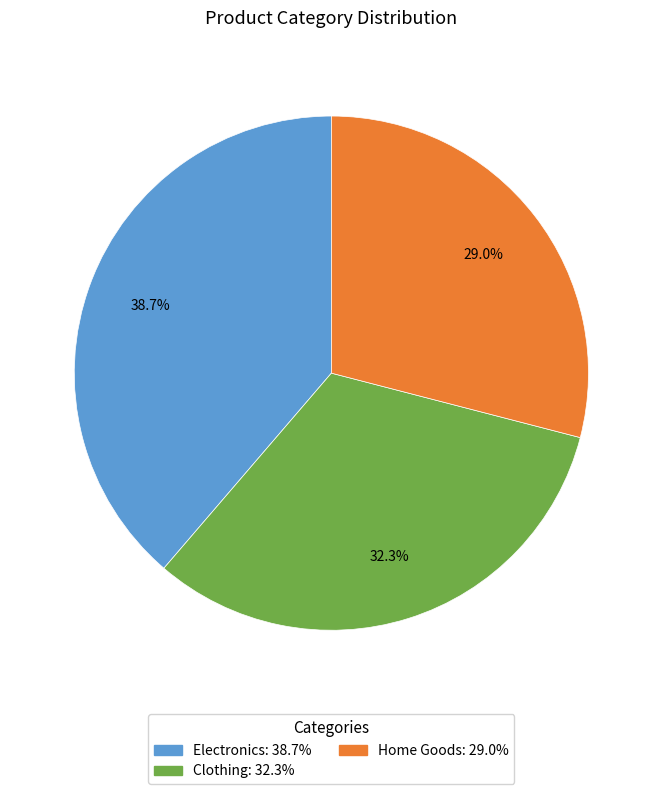

Rank the categories by value from highest to lowest.

Electronics, Clothing, Home Goods